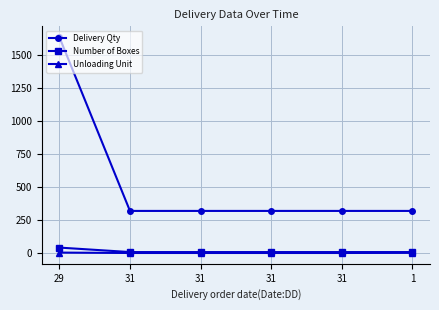

Is it true that Number of Boxes equals 4 at 31?

False